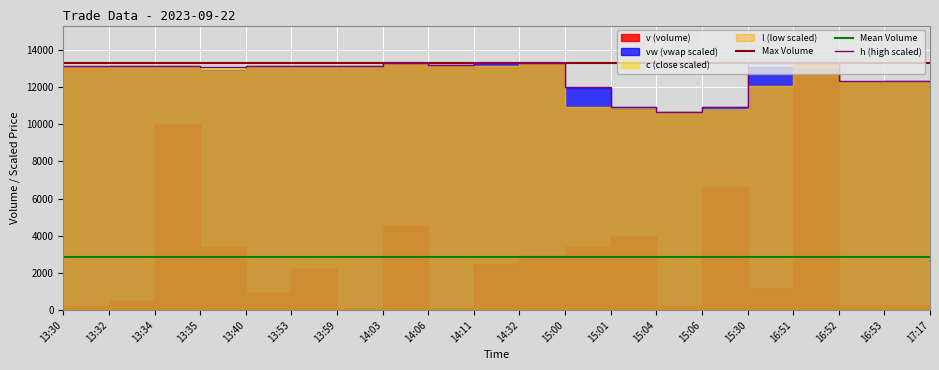

What is the minimum value for h (high scaled)?

10640.0